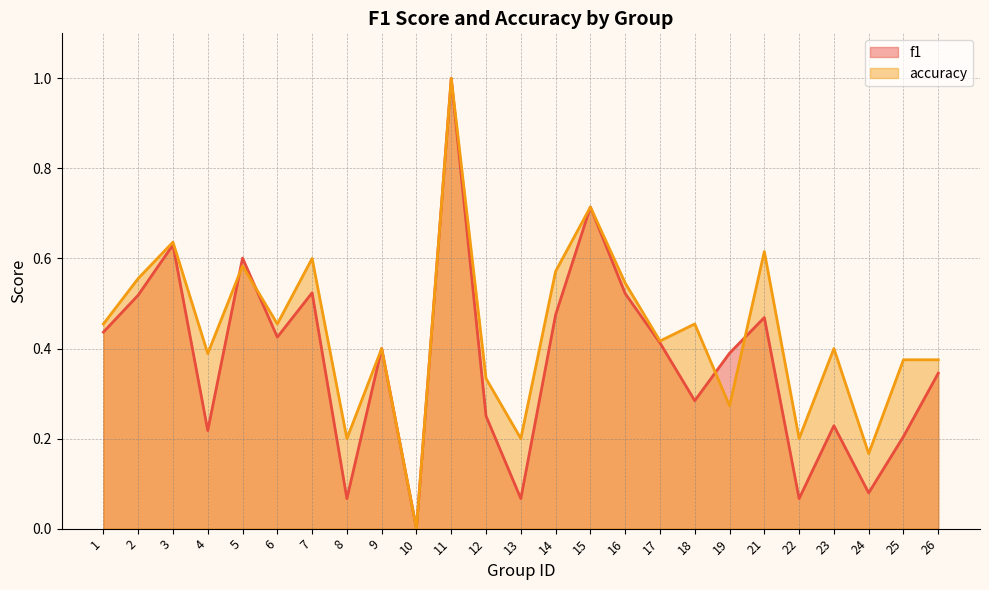

Reading right to left, list all the values displayed in this chart.

f1: 26=0.3	25=0.2	24=0.1	23=0.2	22=0.1	21=0.5	19=0.4	18=0.3	17=0.4	16=0.5	15=0.7	14=0.5	13=0.1	12=0.2	11=1.0	10=0.0	9=0.4	8=0.1	7=0.5	6=0.4	5=0.6	4=0.2	3=0.6	2=0.5	1=0.4
accuracy: 26=0.4	25=0.4	24=0.2	23=0.4	22=0.2	21=0.6	19=0.3	18=0.5	17=0.4	16=0.5	15=0.7	14=0.6	13=0.2	12=0.3	11=1.0	10=0.0	9=0.4	8=0.2	7=0.6	6=0.5	5=0.6	4=0.4	3=0.6	2=0.6	1=0.5